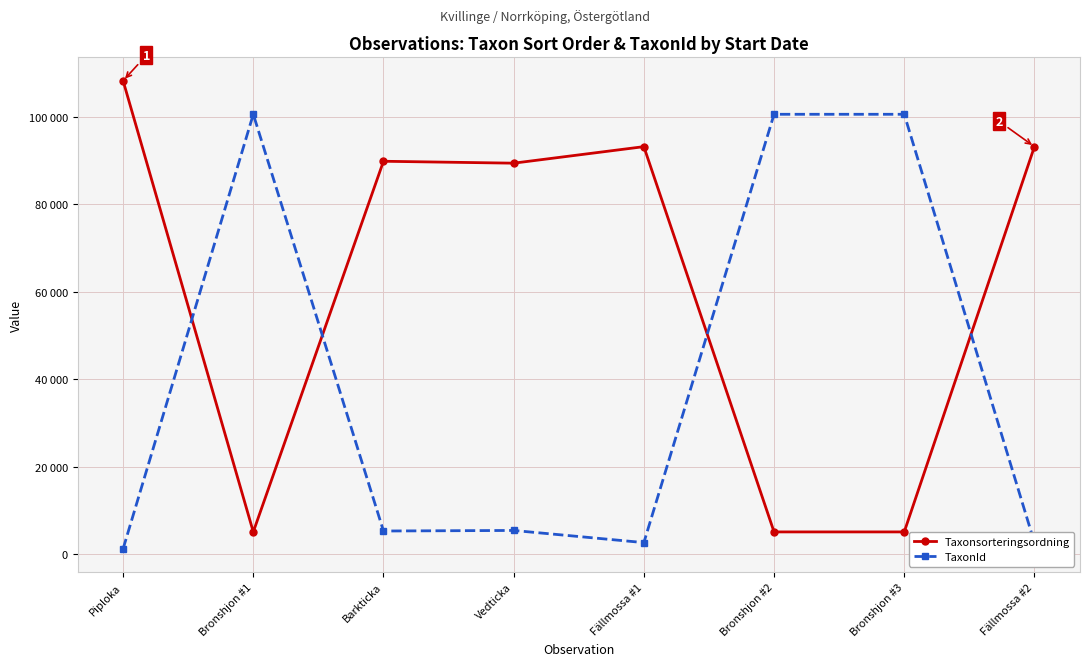

What is the label of the 5th point from the left?

Fällmossa #1